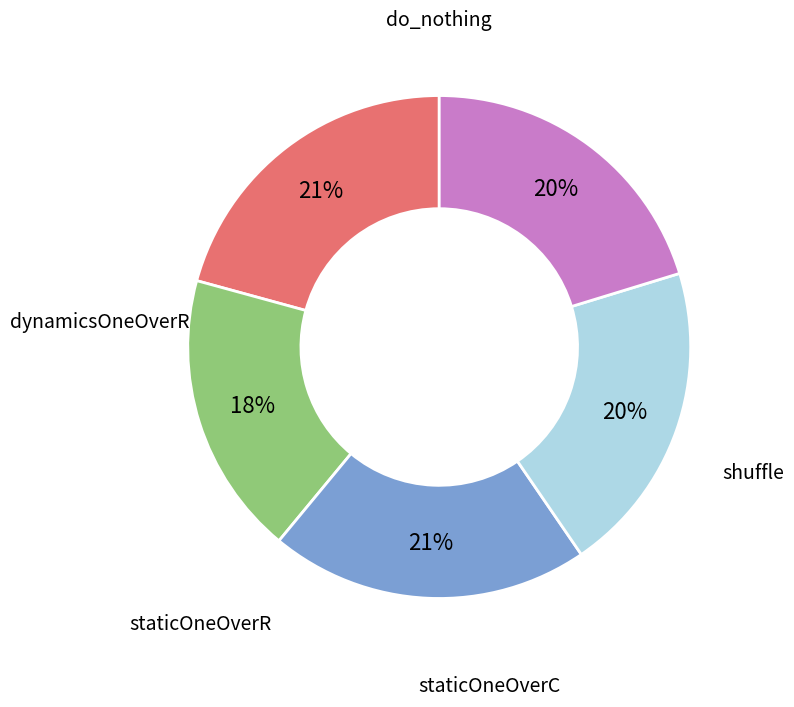

Is there a majority slice in this chart?

No